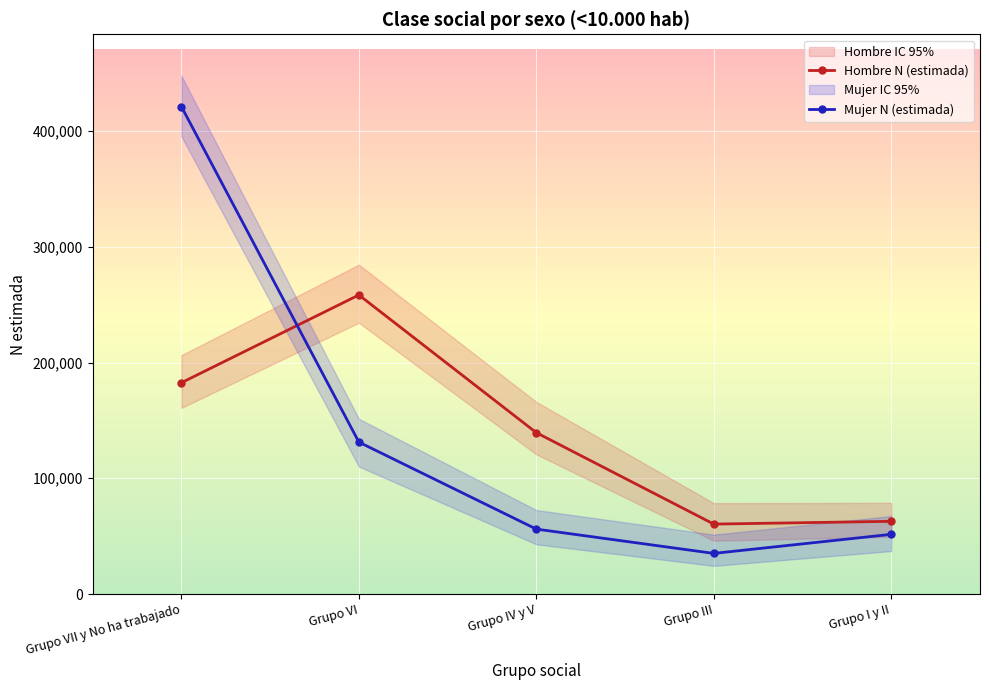

What is the difference between the highest and lowest values at Grupo IV y V?

83313